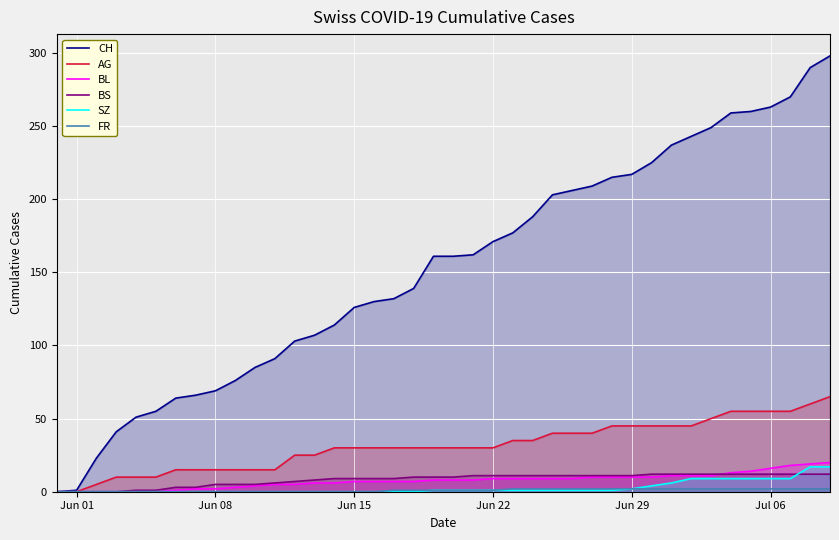

What is the average value of the SZ series?

3